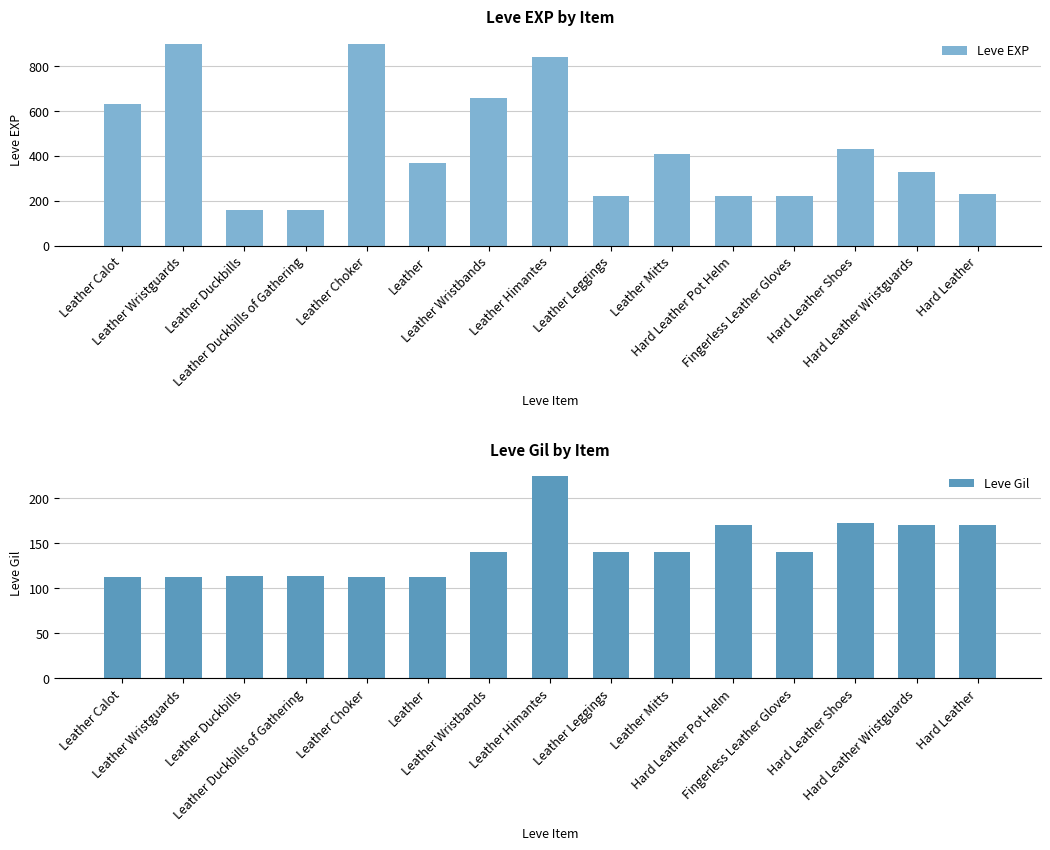

How many bars are there in total?

30